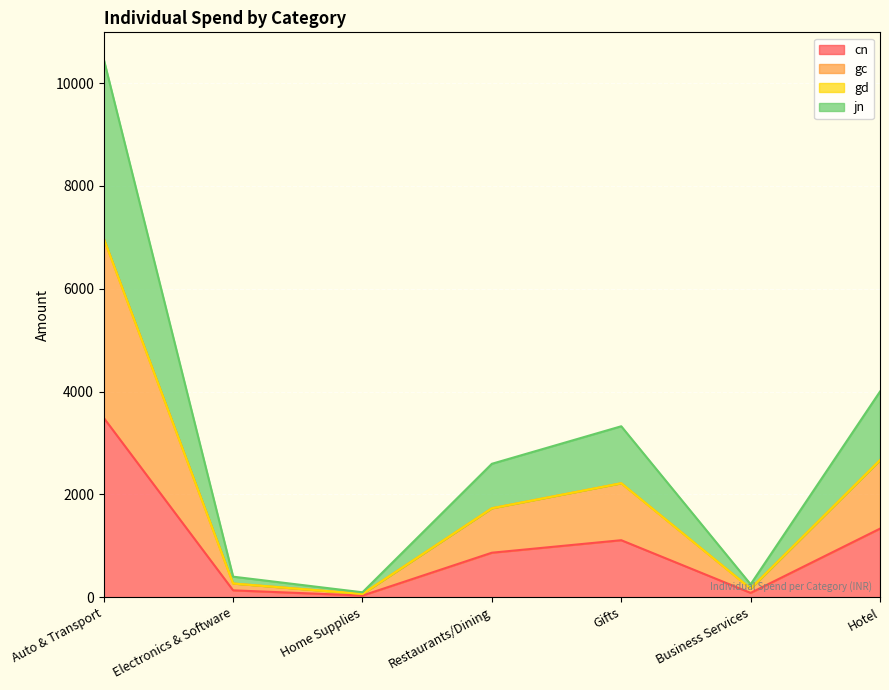

How many values in the cn series exceed 865?

3